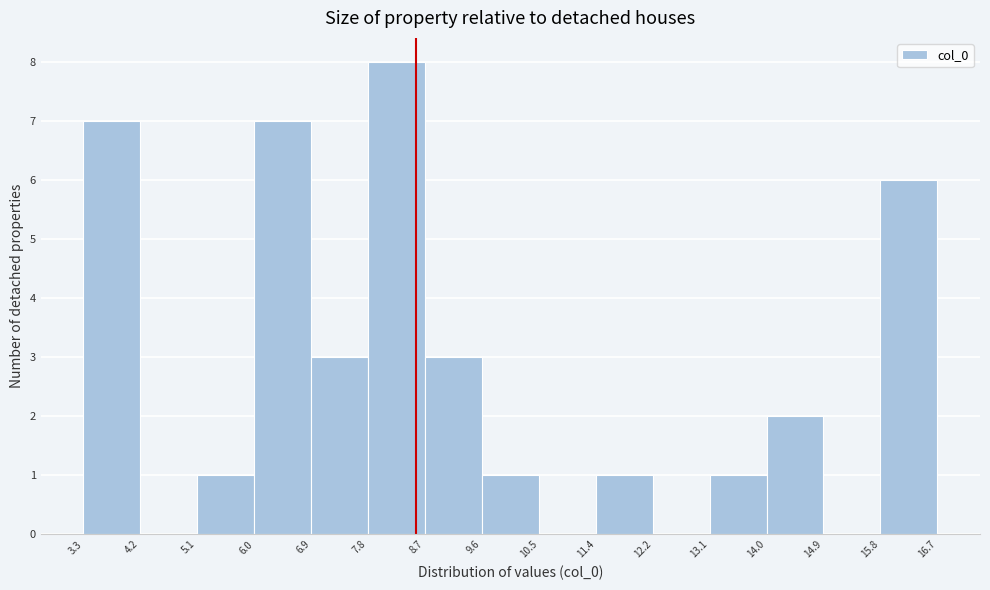

Reading left to right, list every bar in this chart as the range it spans on the x-axis followed by its height. The values are not printed on the chart, so give them approximately, as read against the axis.

3.3 to 4.2: 7
4.2 to 5.1: 0
5.1 to 6.0: 1
6.0 to 6.9: 7
6.9 to 7.8: 3
7.8 to 8.7: 8
8.7 to 9.6: 3
9.6 to 10.5: 1
10.5 to 11.4: 0
11.4 to 12.2: 1
12.2 to 13.1: 0
13.1 to 14.0: 1
14.0 to 14.9: 2
14.9 to 15.8: 0
15.8 to 16.7: 6